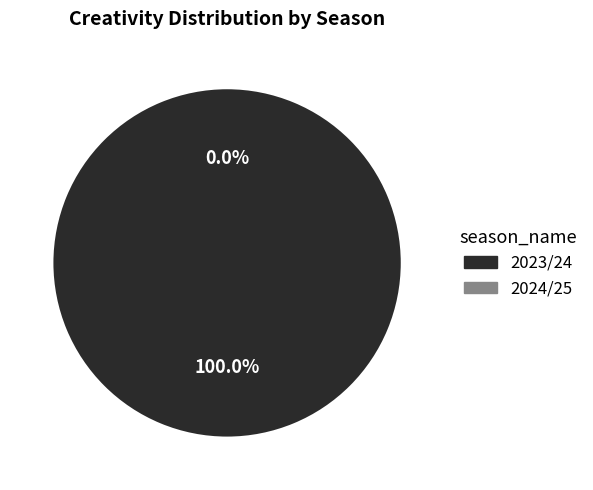

To the nearest percent, what percentage of the pie is 2023/24?

100%